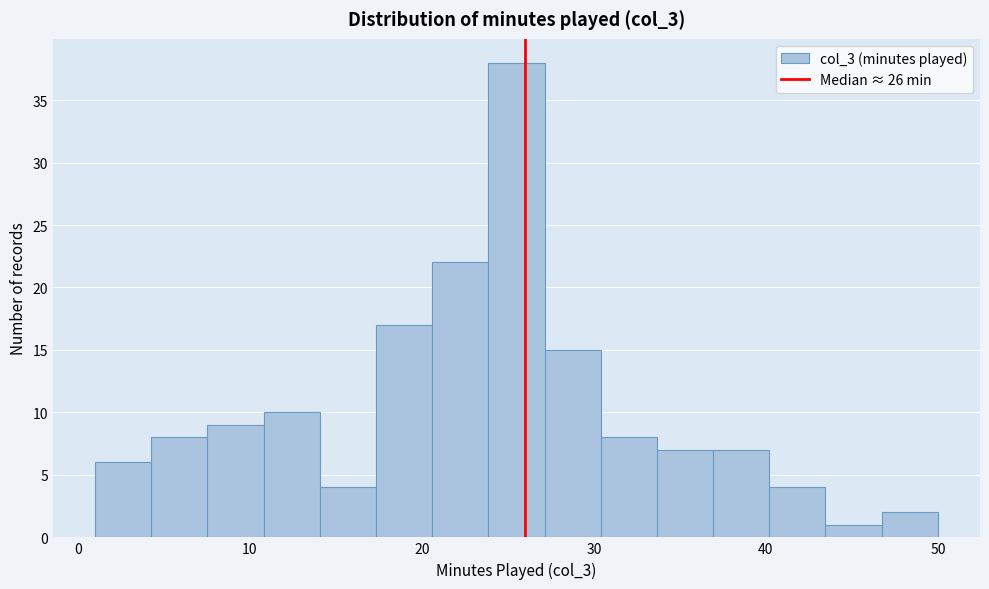

Around what value on the x-axis is the tallest bar? Give the approximate position of its centre, as read against the axis.

26